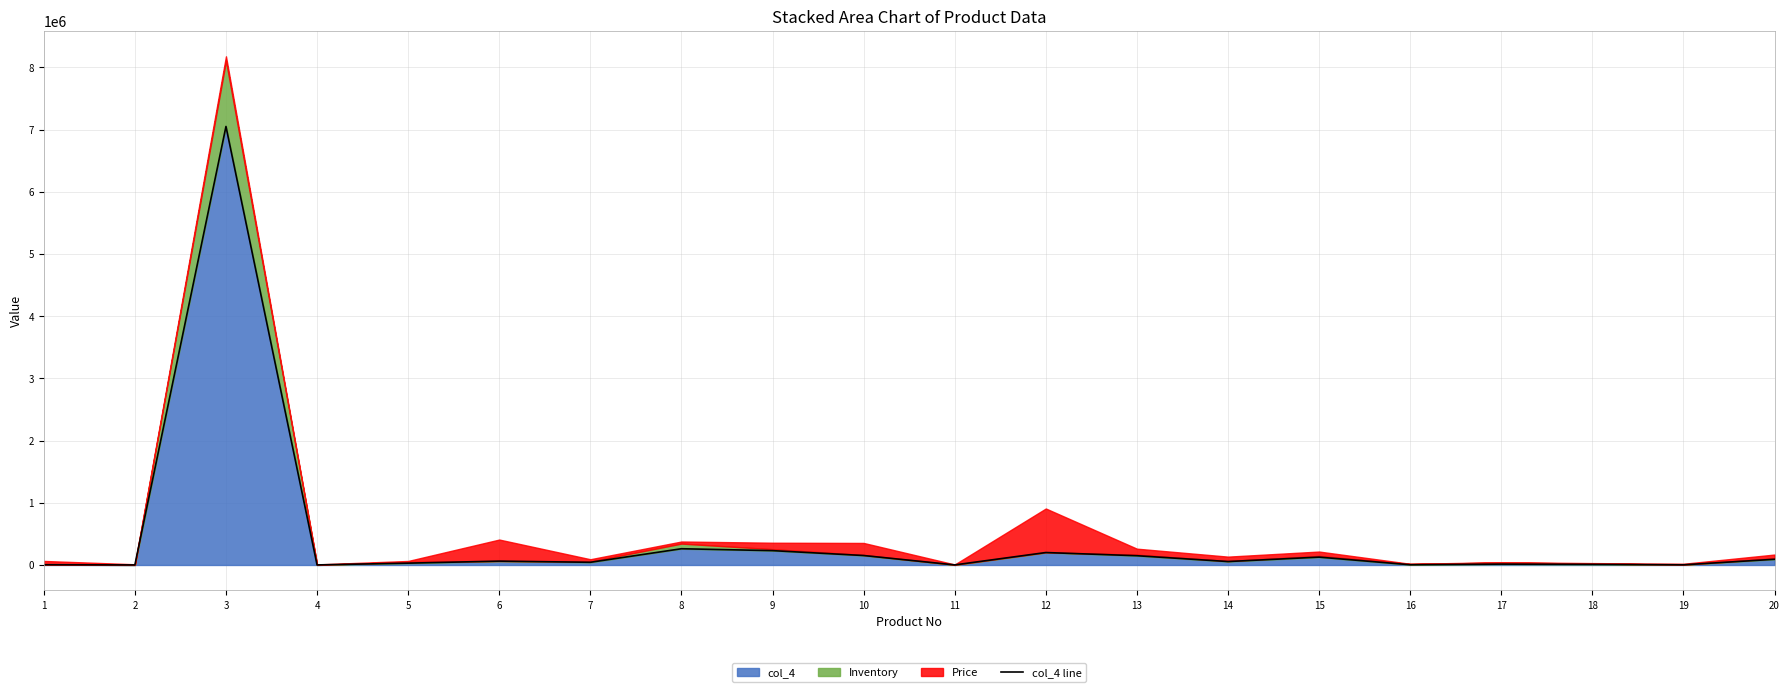

Reading left to right, transcribe all the data shown in this chart.

4008.0	759.0	7049700.0	941.3	29282.8	62100.0	43137.6	261072.0	230429.3	152033.2	1077.2	199966.8	148621.0	55221.7	126249.3	3516.5	13753.1	9412.2	2673.0	91582.8